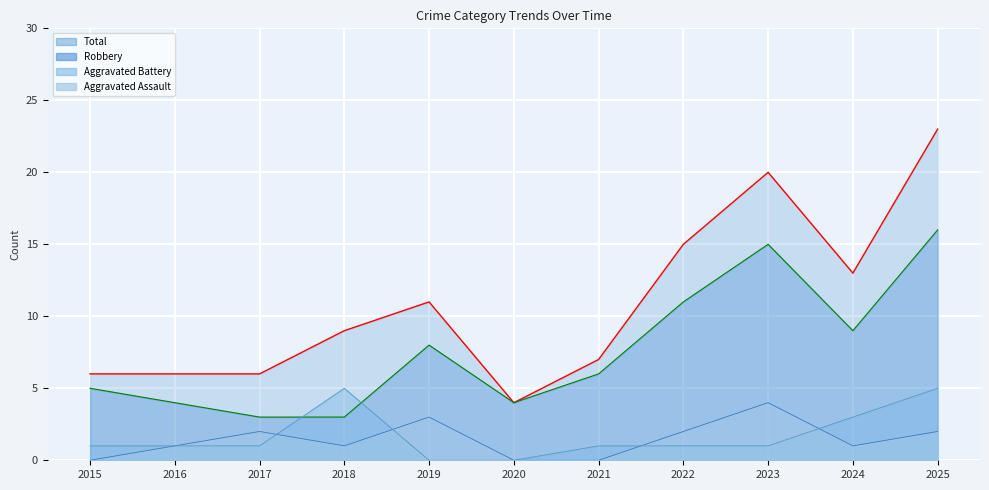

Which series changed the most between 2015 and 2024?

Total